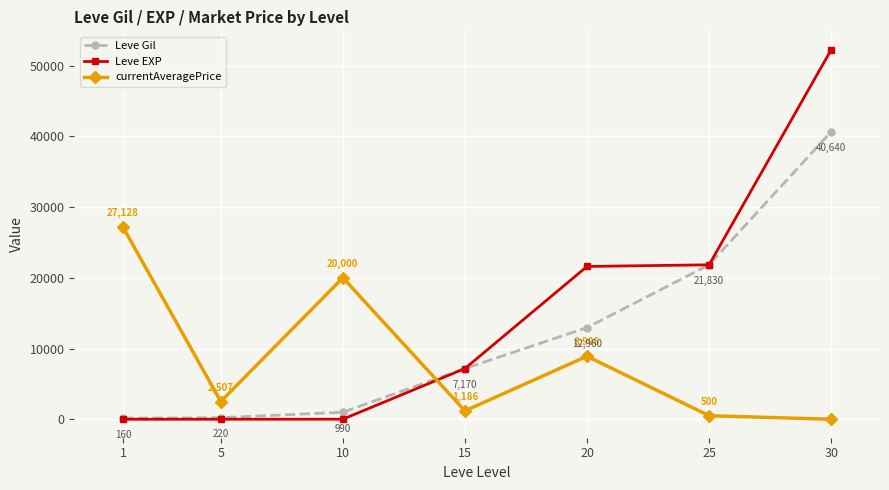

How many categories are shown in the chart?

7